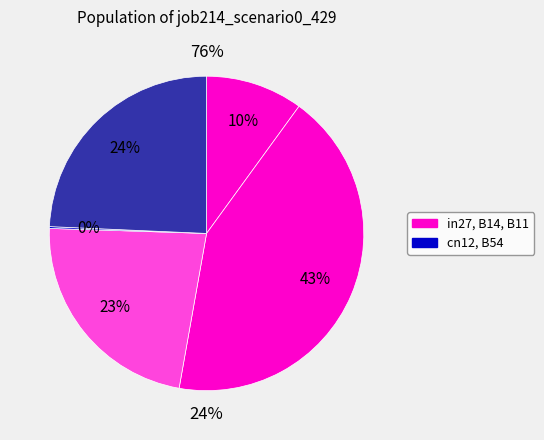

What percentage is the in27 slice, to the nearest percent?

10%